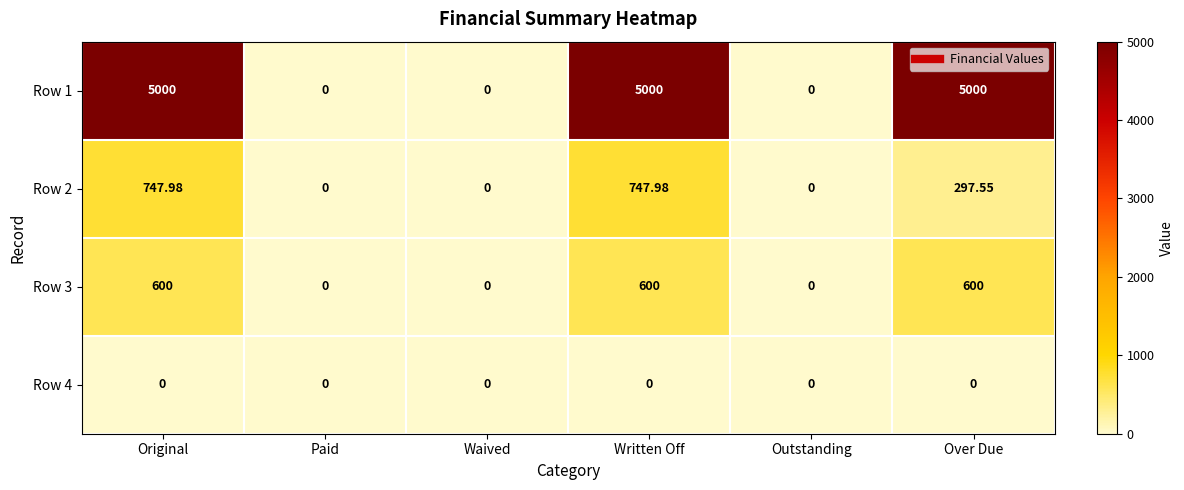

Is the value of Row 2 at Outstanding greater than the value of Row 1 at Written Off?

No